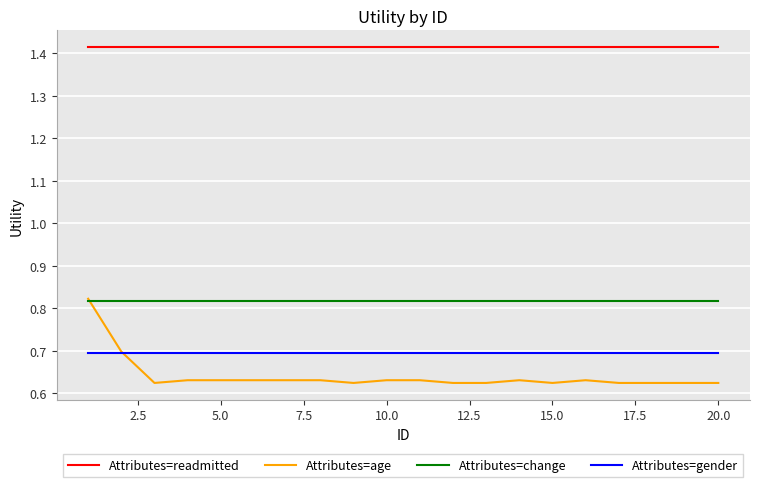

Which series has the largest total across all categories?

Attributes=readmitted